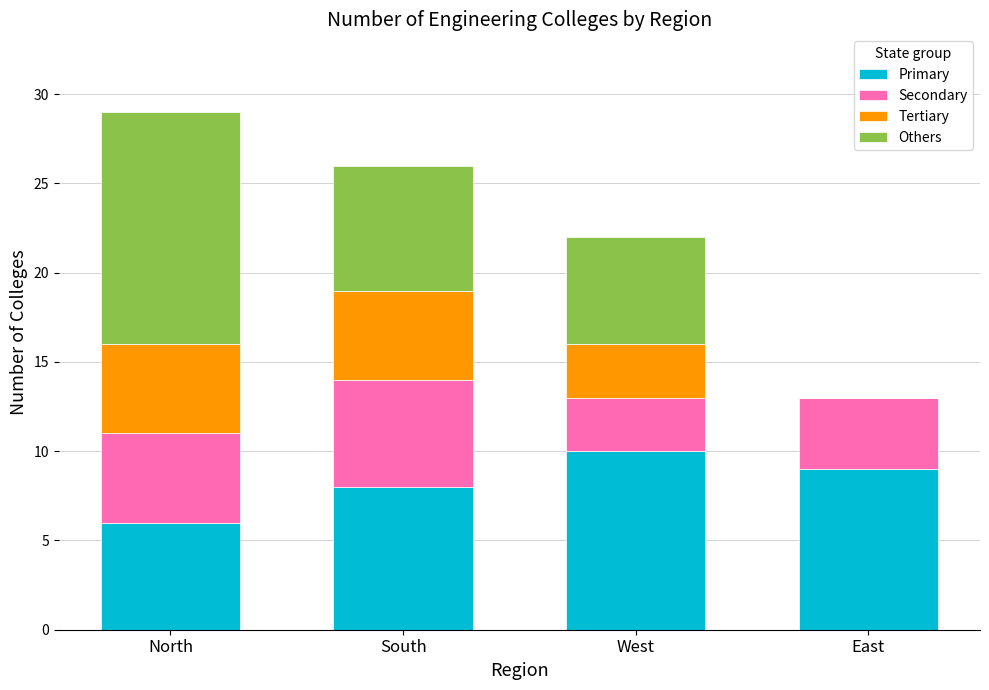

The value of Primary at South is 2. True or false?

False